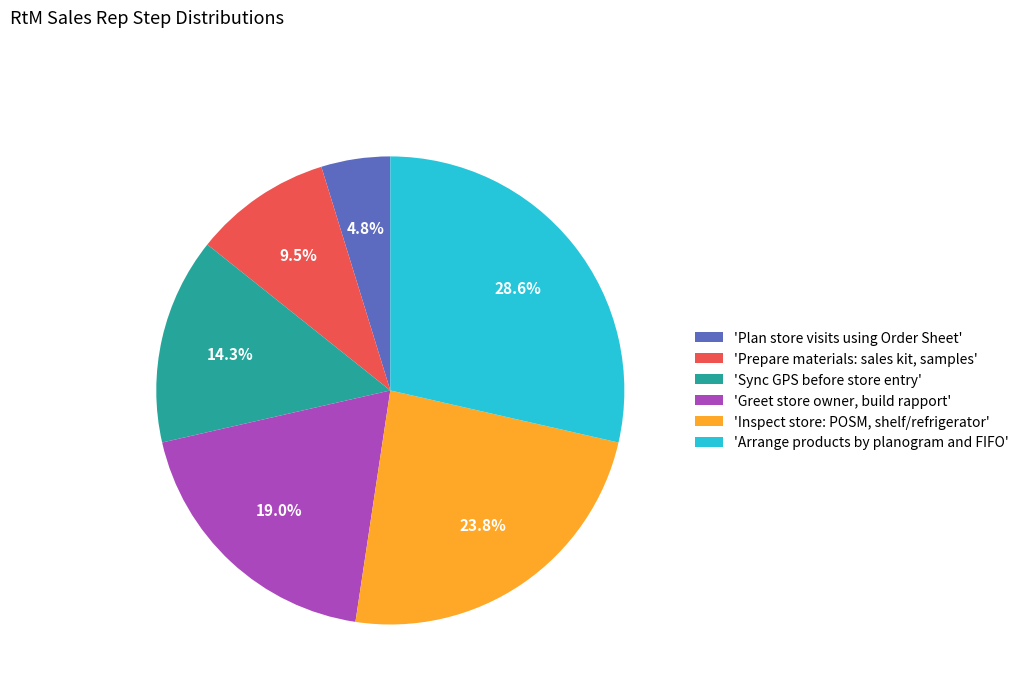

Is 'Greet store owner, build rapport' the majority of the pie?

No